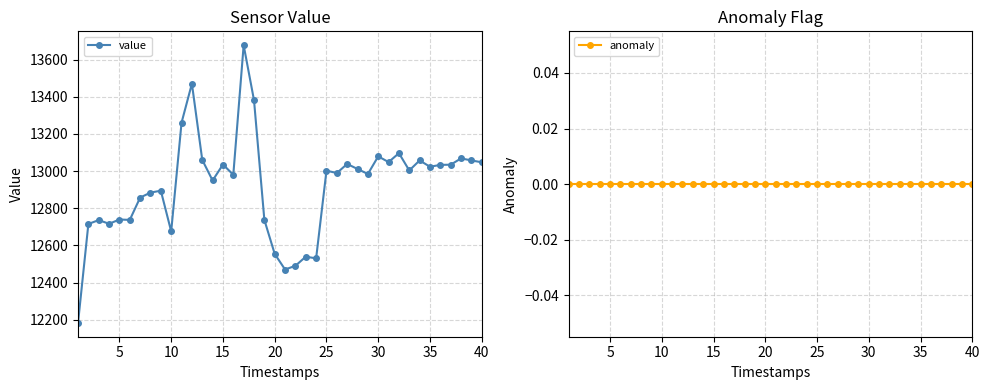

What are all the series names shown in the legend?

value, anomaly